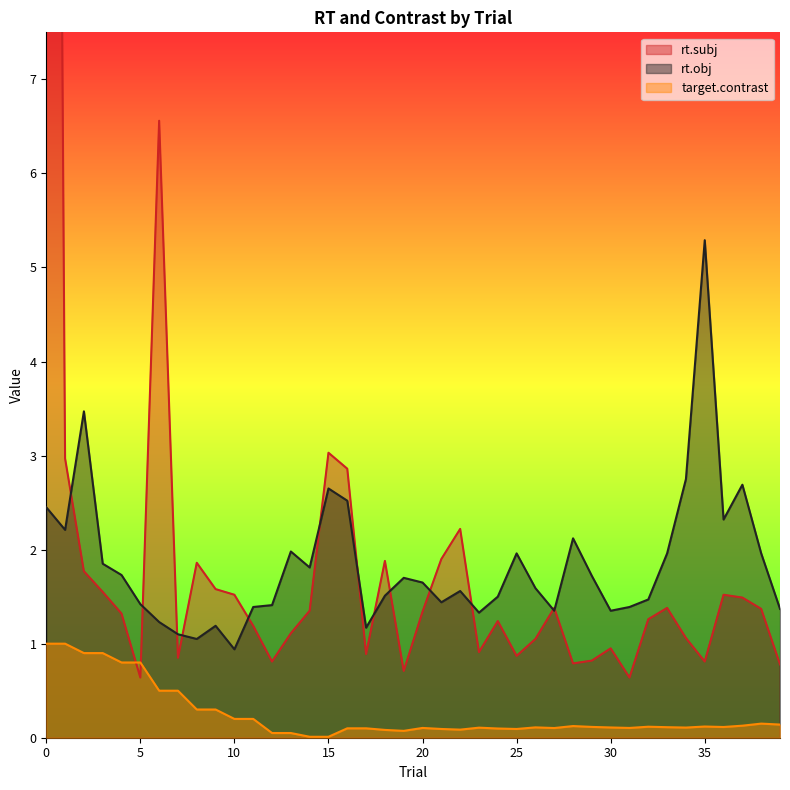

True or false: target.contrast and rt.obj intersect in this chart.

False